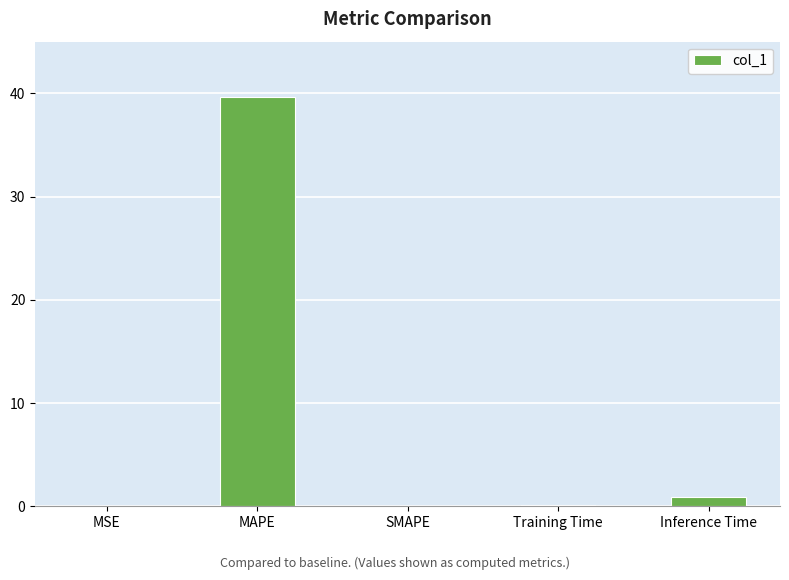

The value at MSE is 0.0. True or false?

True